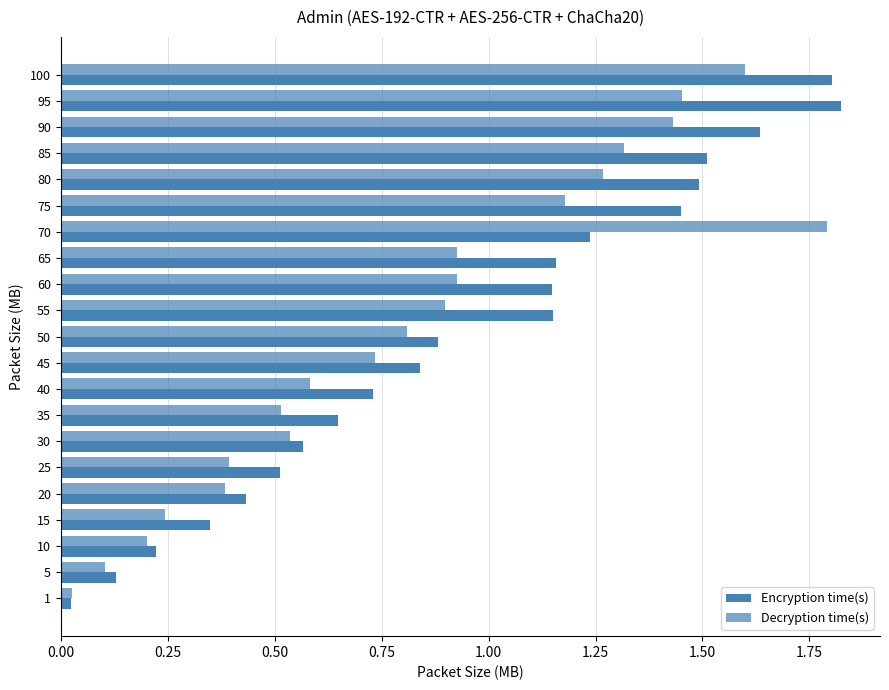

Count the number of data series in this chart.

2